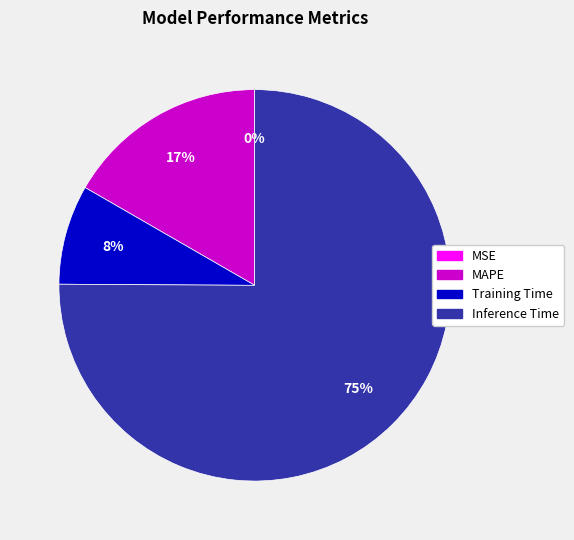

To the nearest percent, what percentage of the pie is MAPE?

17%